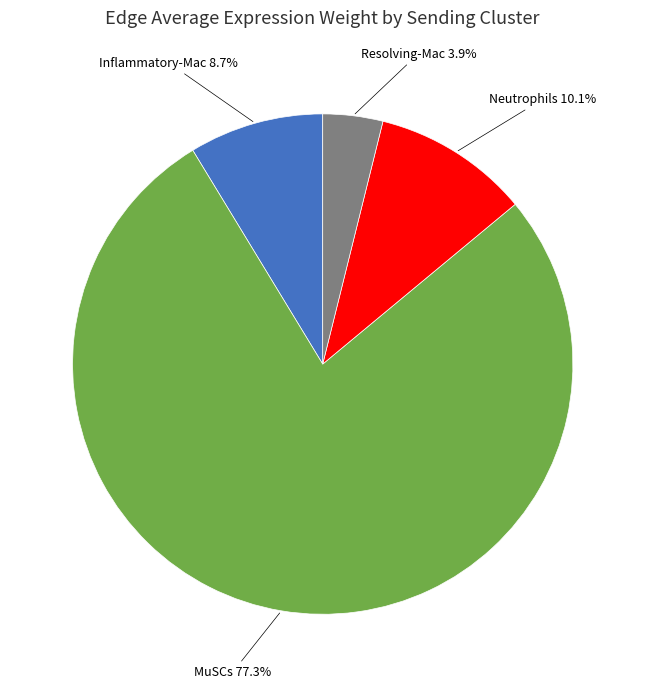

What is the total percentage of Neutrophils and Resolving-Mac?

14.0%